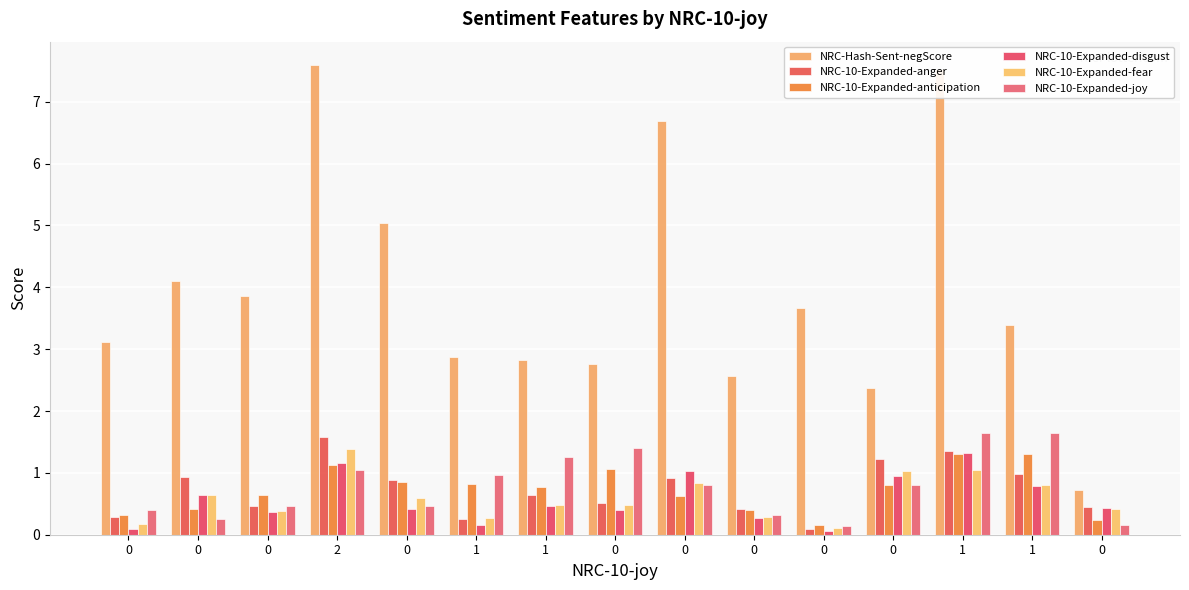

Which series changed the most between 0 and 0?

NRC-Hash-Sent-negScore